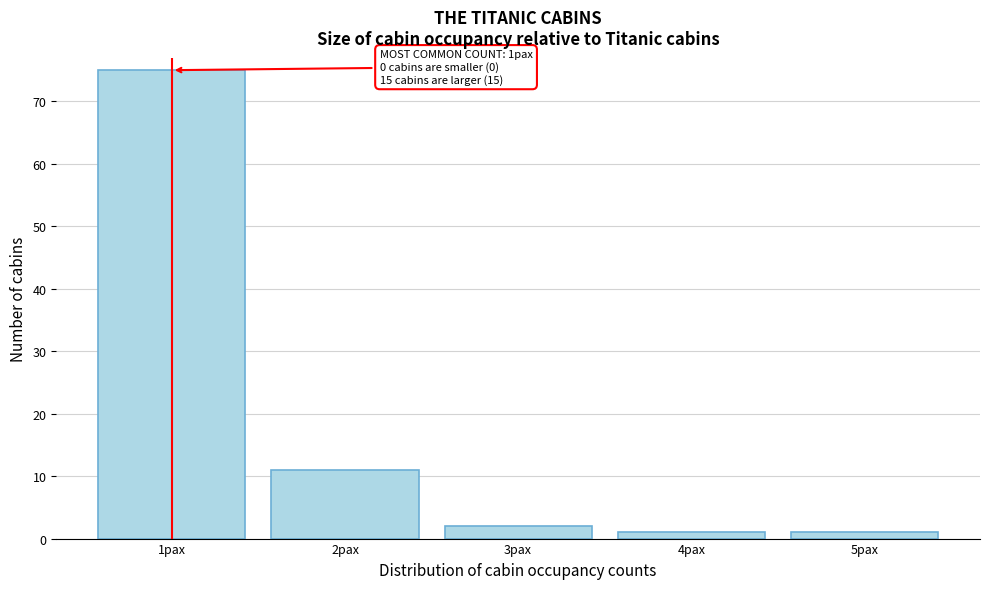

Which range on the x-axis has the tallest bar?

0.5 to 1.5